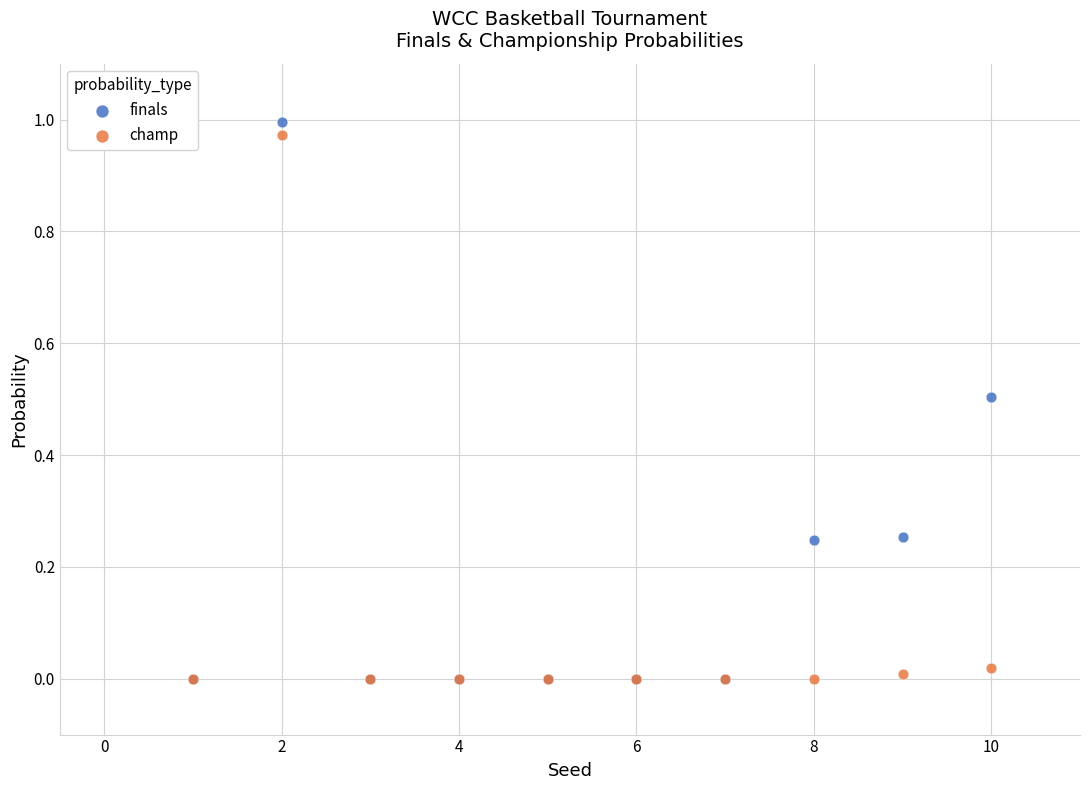

Which series has the widest spread of Y values?

finals